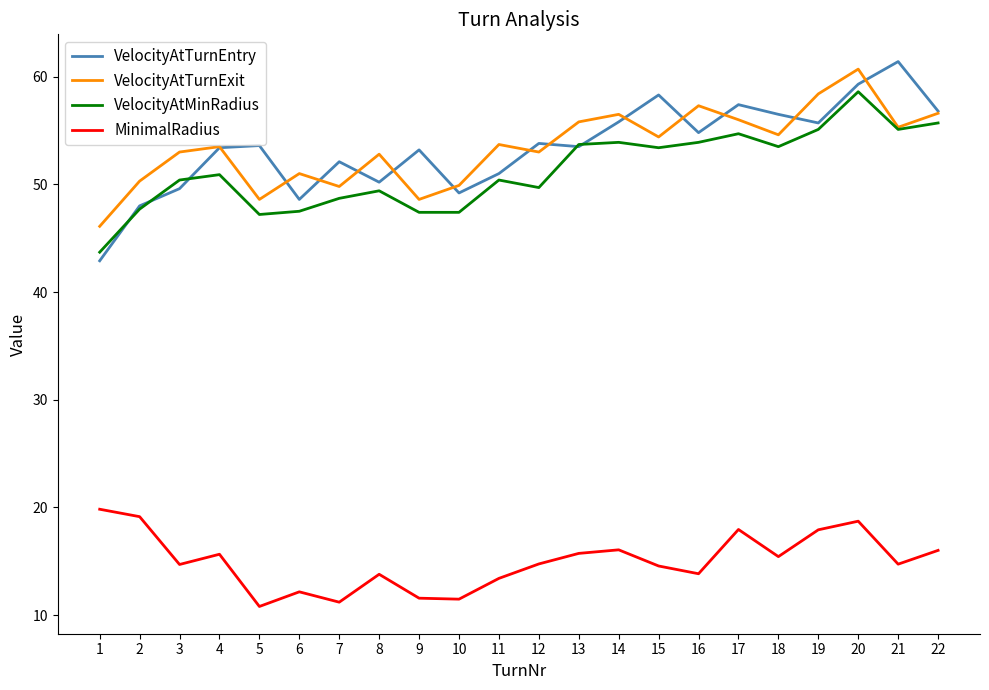

List the series in order of their peak value, highest first.

VelocityAtTurnEntry, VelocityAtTurnExit, VelocityAtMinRadius, MinimalRadius